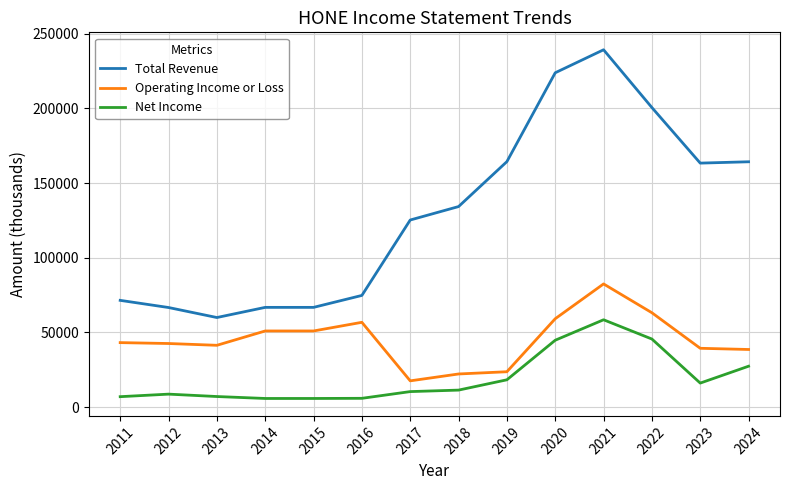

At which category is the sum across all series the highest?

2021